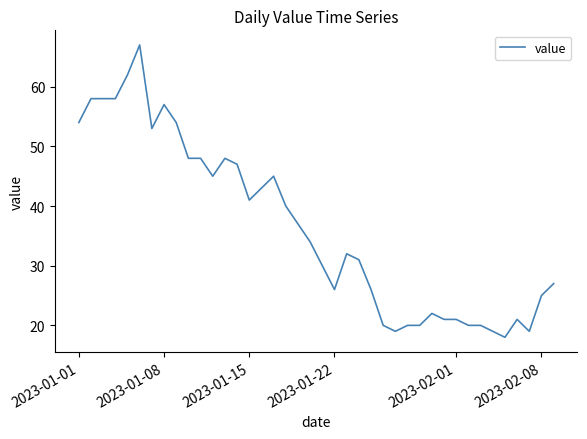

What is the maximum value shown in the chart?

67